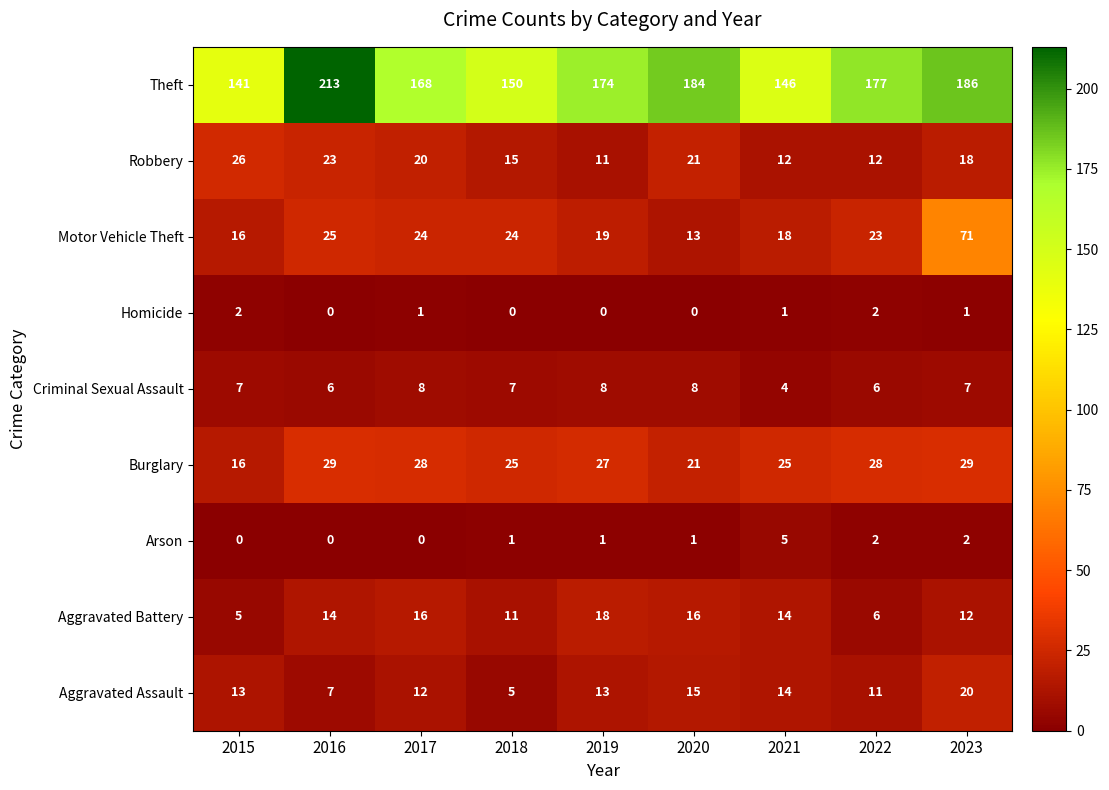

What is the average value of the Aggravated Assault series?

12